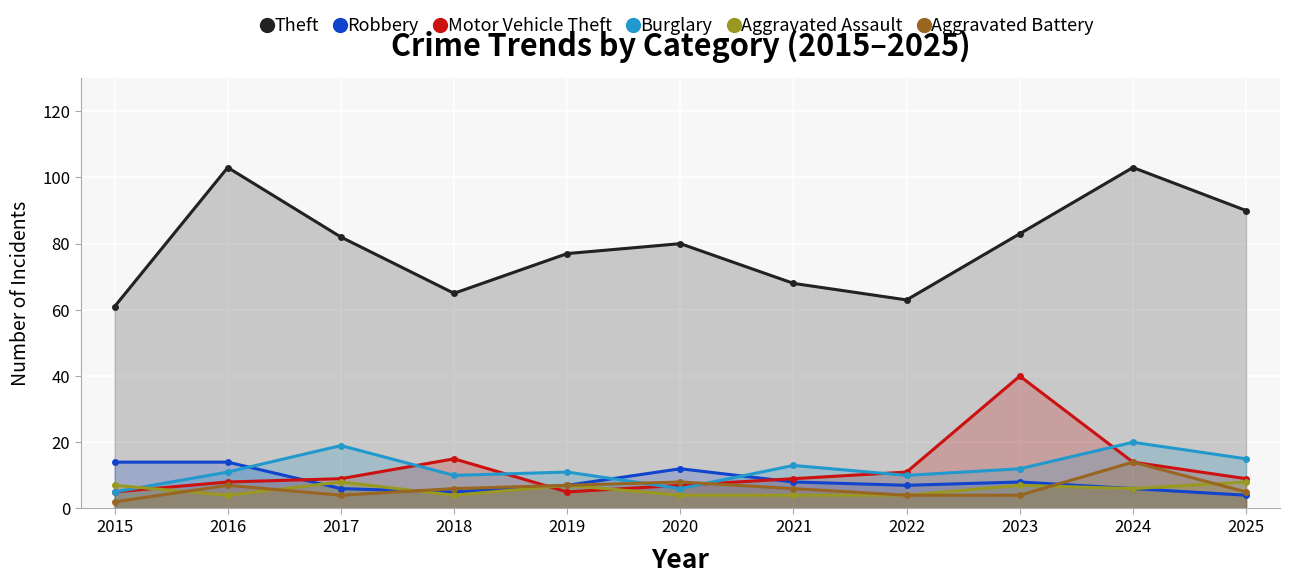

At which label does Burglary first exceed 11?

2017